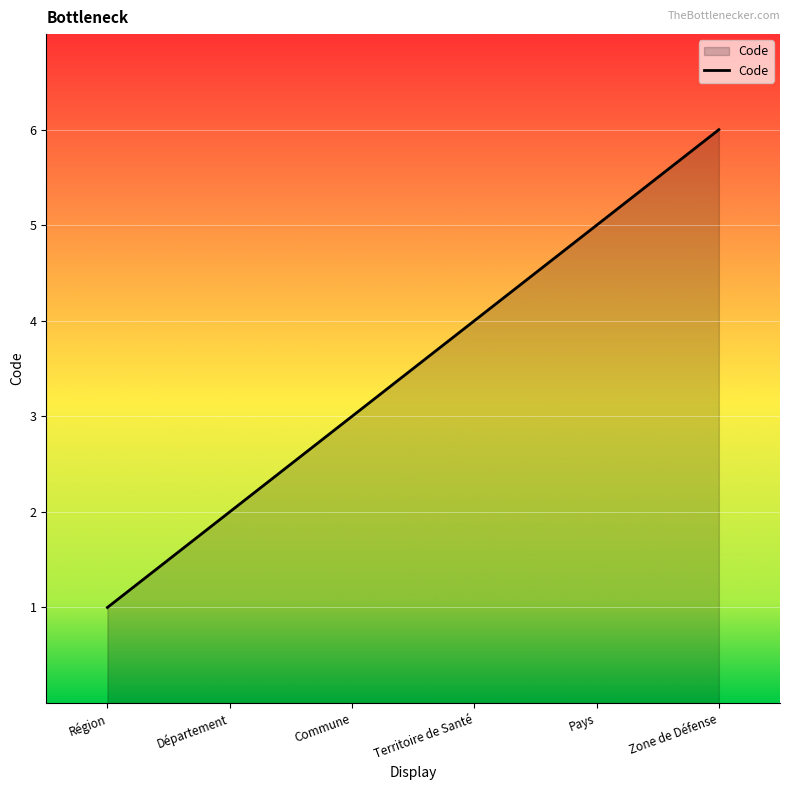

At which category does the chart reach its peak across all series?

Zone de Défense